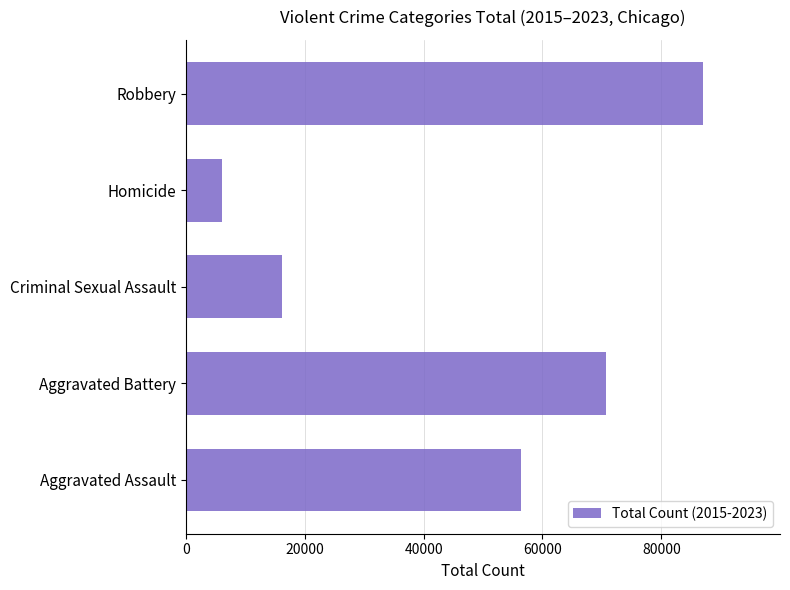

Are the bars grouped side by side (vs. stacked)?

No